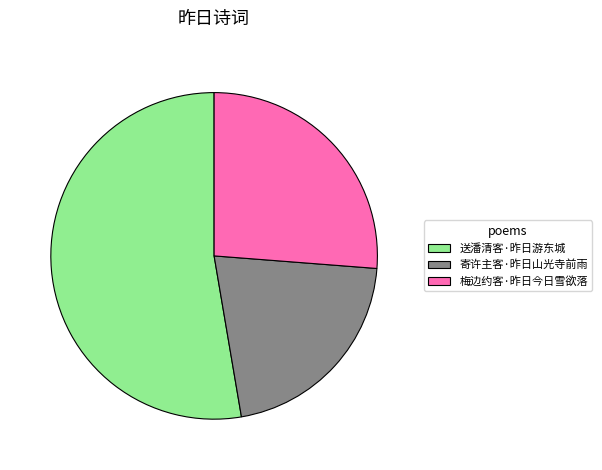

Rank the categories by value from lowest to highest.

寄许主客·昨日山光寺前雨, 梅边约客·昨日今日雪欲落, 送潘清客·昨日游东城